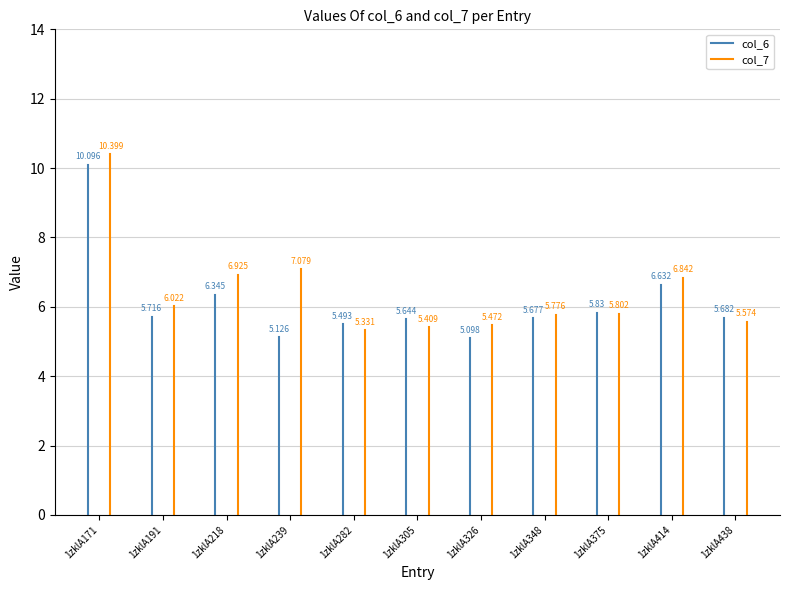

Count the number of data series in this chart.

2